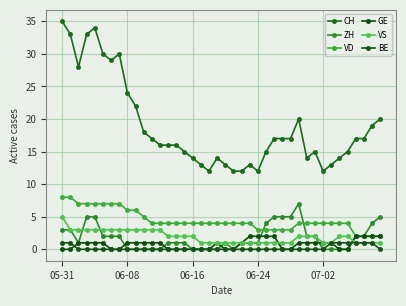

In ZH, how many points are lower than both neighbors (excluding endpoints)?

2